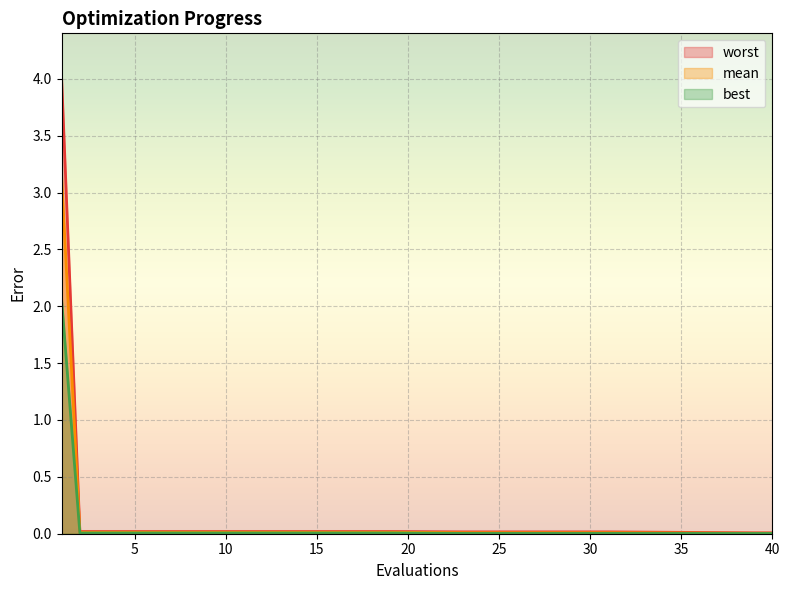

What is the average value of the worst series?

0.2